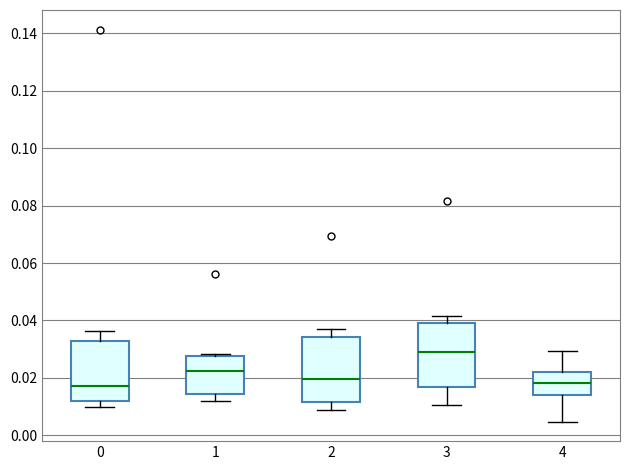

Reading left to right, read every box against the y-axis: the position of its median line, the range the box covers, and the ends of its whiskers. The values are not printed on the chart, so give them approximately, as read against the axis.

0: median 0.018, box 0.012 to 0.032, whiskers 0.010 to 0.036
1: median 0.022, box 0.014 to 0.028, whiskers 0.012 to 0.028 (just above the box's upper edge)
2: median 0.020, box 0.012 to 0.034, whiskers 0.008 to 0.038
3: median 0.030, box 0.016 to 0.038, whiskers 0.010 to 0.042
4: median 0.018, box 0.014 to 0.022, whiskers 0.004 to 0.030